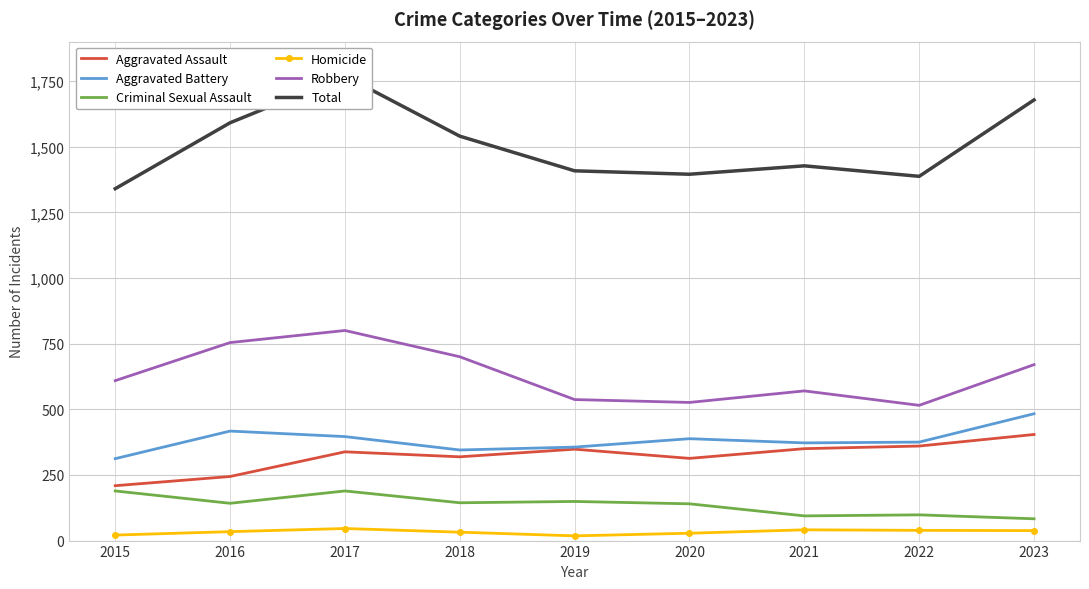

What is the difference between the second highest and second lowest values in the Robbery series?

228